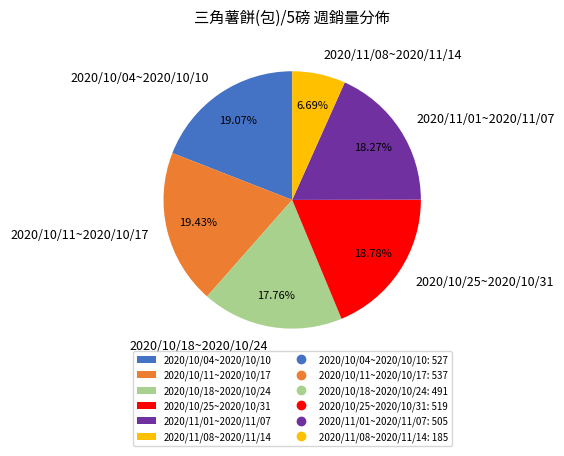

The 2020/10/25~2020/10/31 slice represents 8% of the pie. True or false?

False